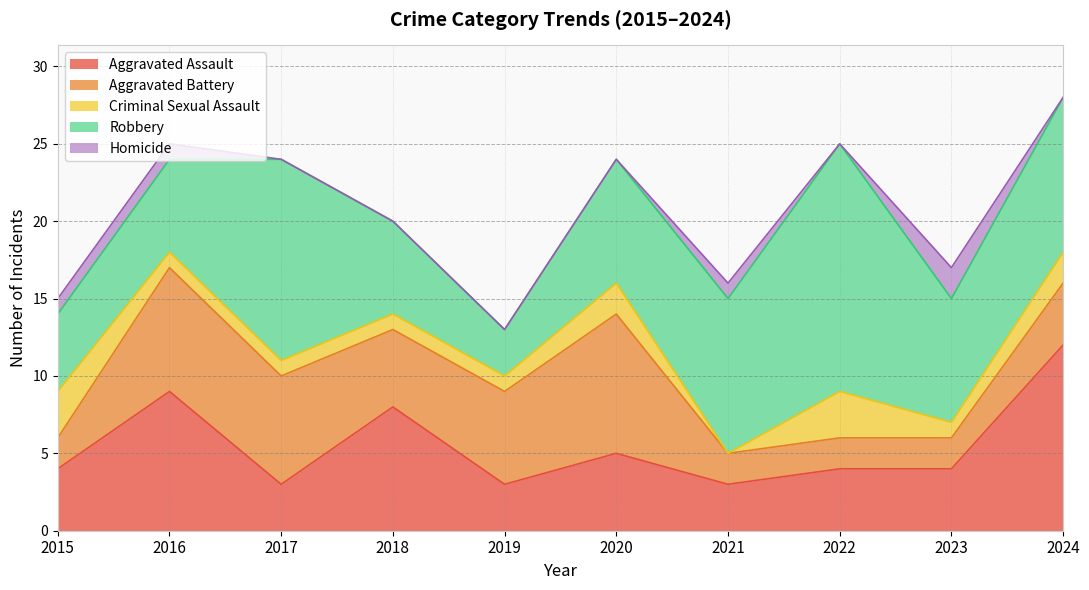

The value of Aggravated Battery at 2017 is 12. True or false?

False